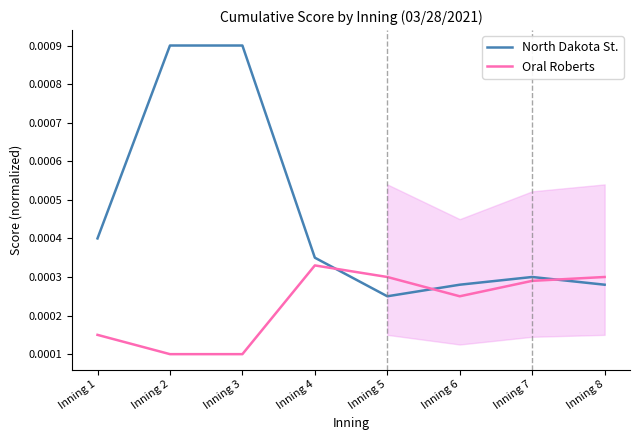

Which series has the largest total across all categories?

North Dakota St.